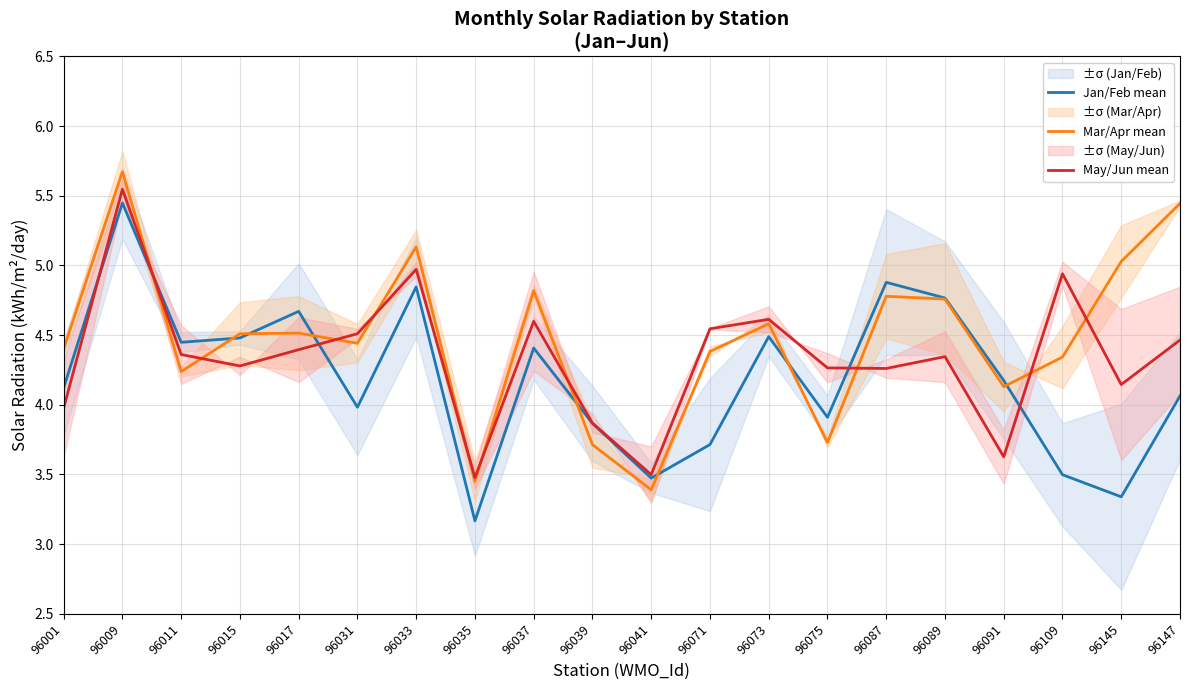

What is the value of the Jan/Feb mean point at the 19th from the left?

3.3